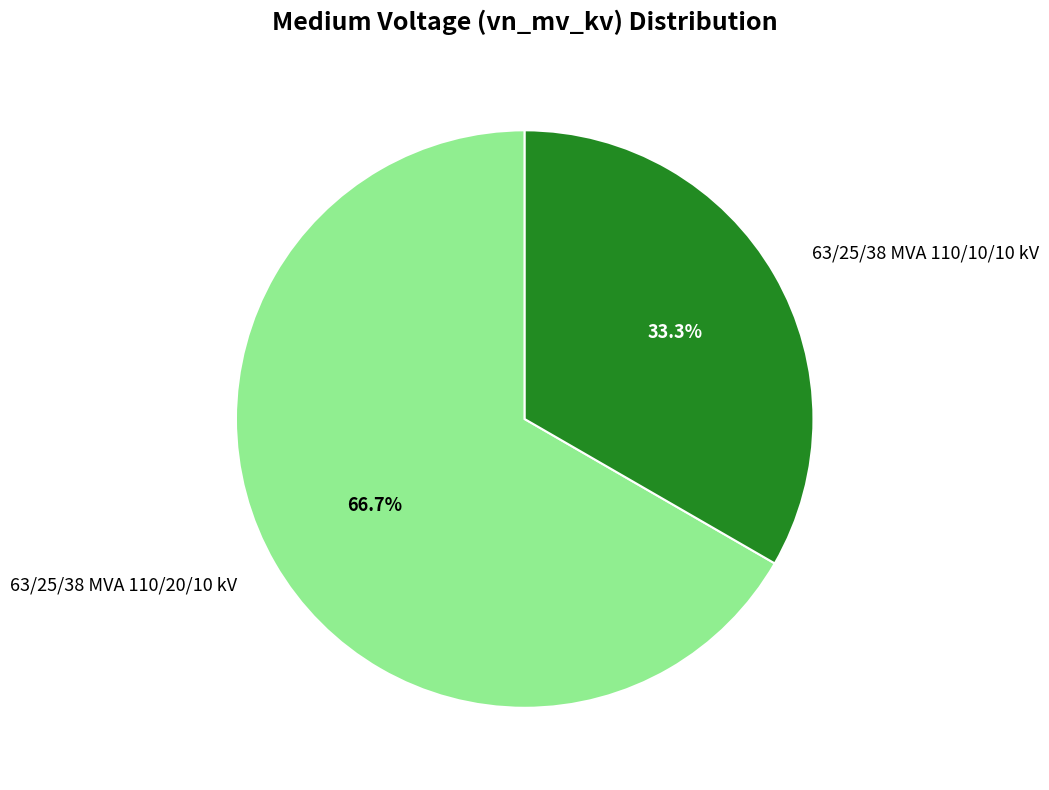

To the nearest percent, what is the difference between the 63/25/38 MVA 110/10/10 kV and 63/25/38 MVA 110/20/10 kV slice percentages?

33%